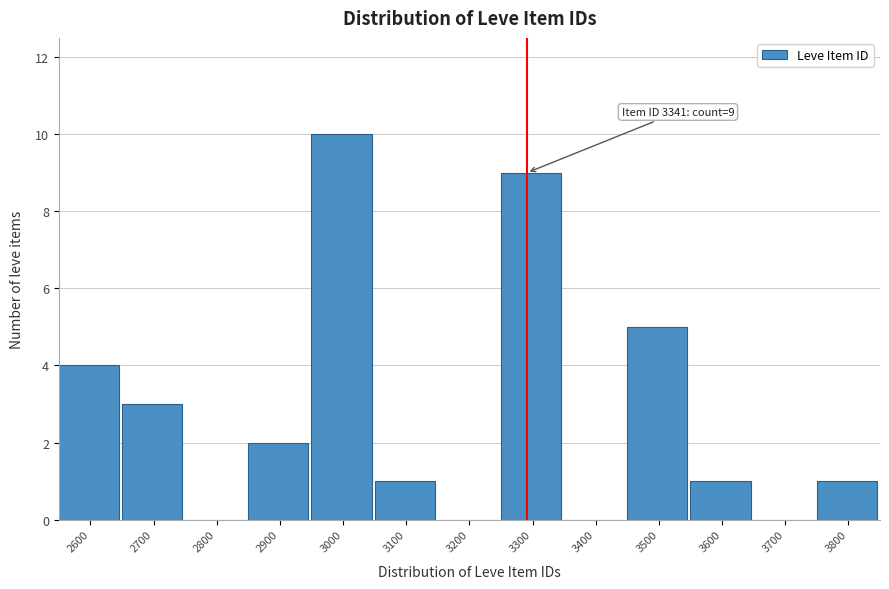

Reading right to left, what are all the values shown in this chart?

3800=1	3700=0	3600=1	3500=5	3400=0	3300=9	3200=0	3100=1	3000=10	2900=2	2800=0	2700=3	2600=4